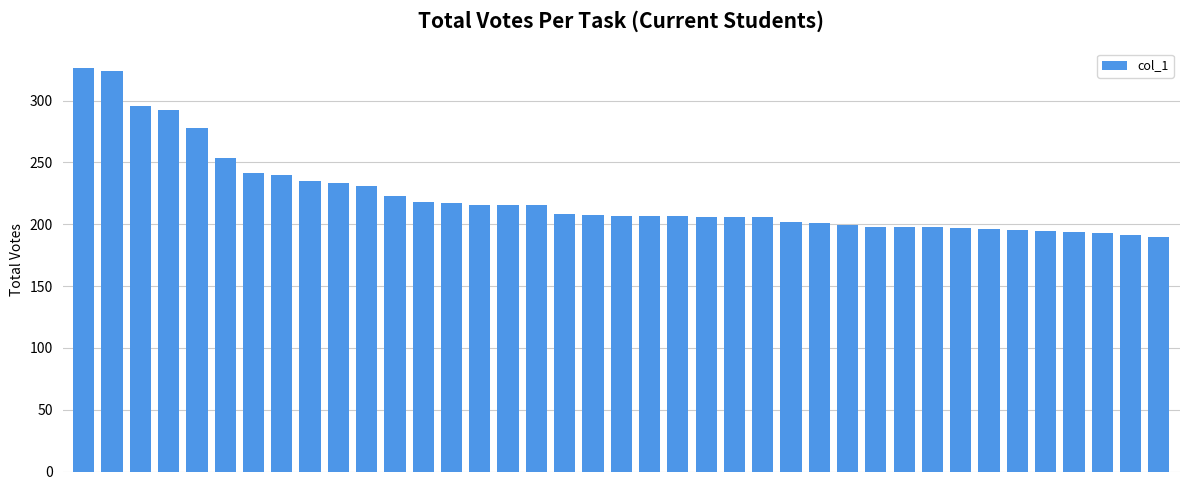

What is the minimum value shown in the chart?

189.9